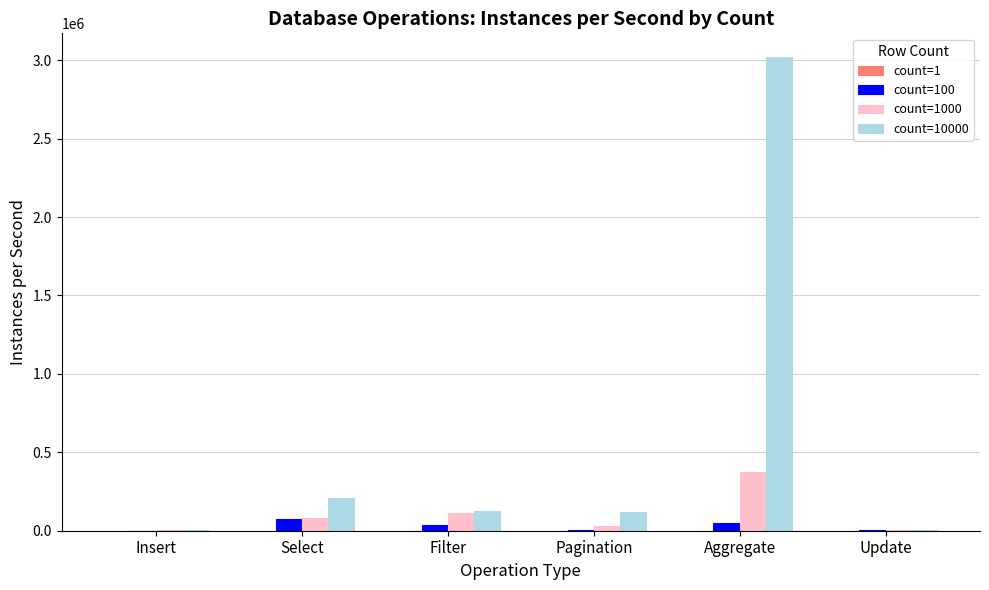

Does the chart contain stacked bars?

No